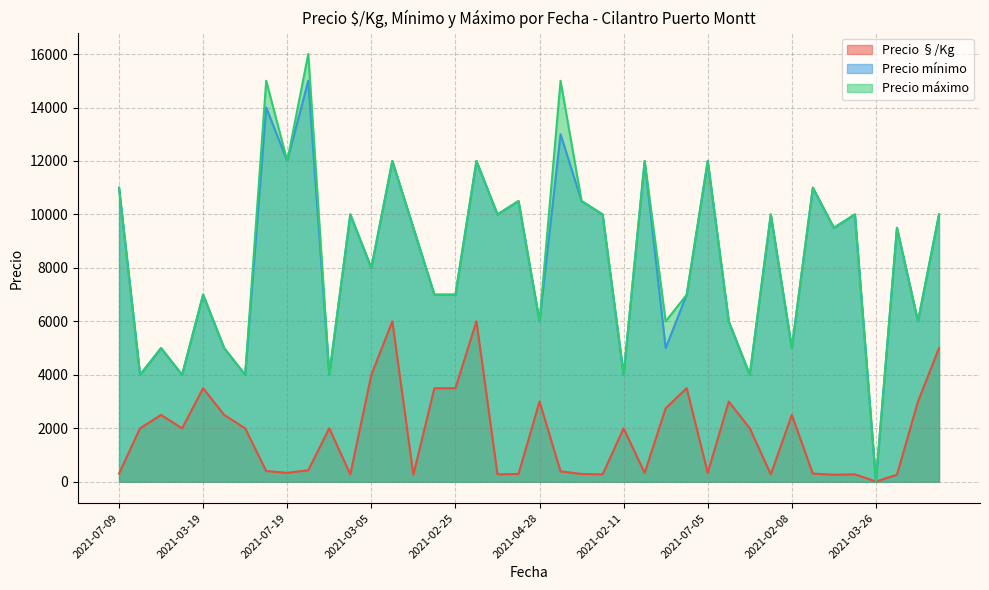

True or false: Precio máximo has more than 0 interior local peaks.

True